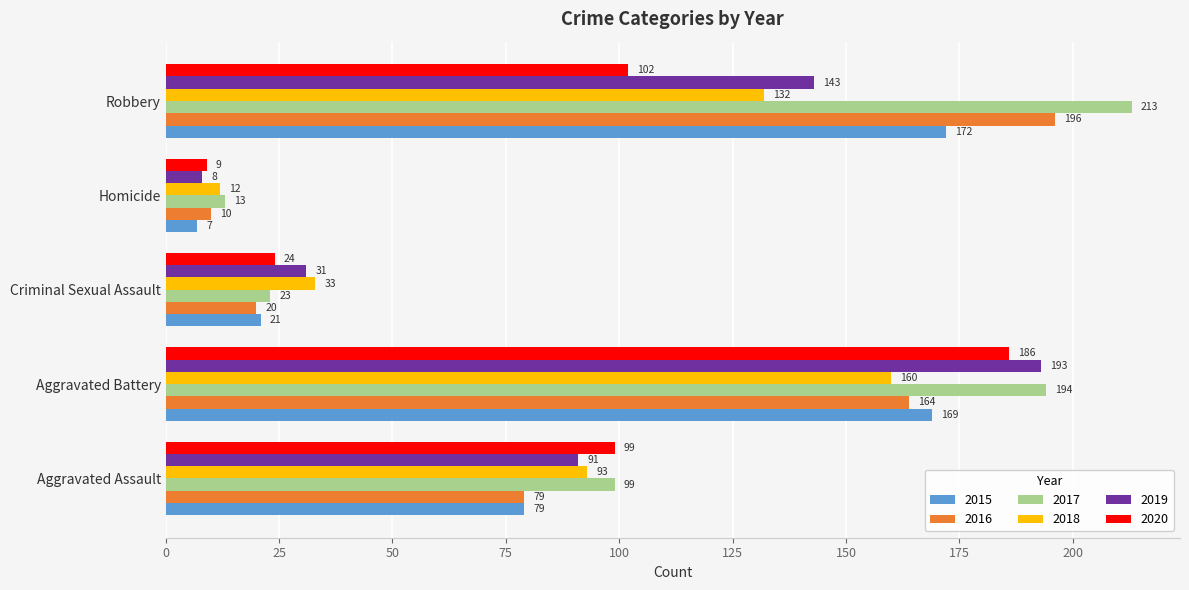

Is the value of 2015 at Criminal Sexual Assault greater than the value of 2019 at Criminal Sexual Assault?

No